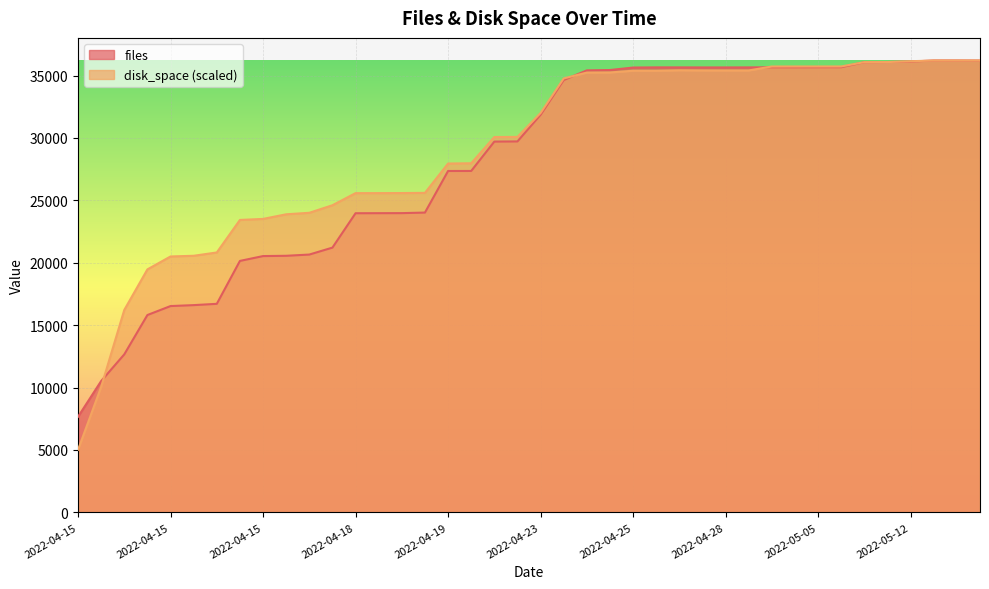

What is the spread (max minus min) of values at 2022-04-15?

2640.1